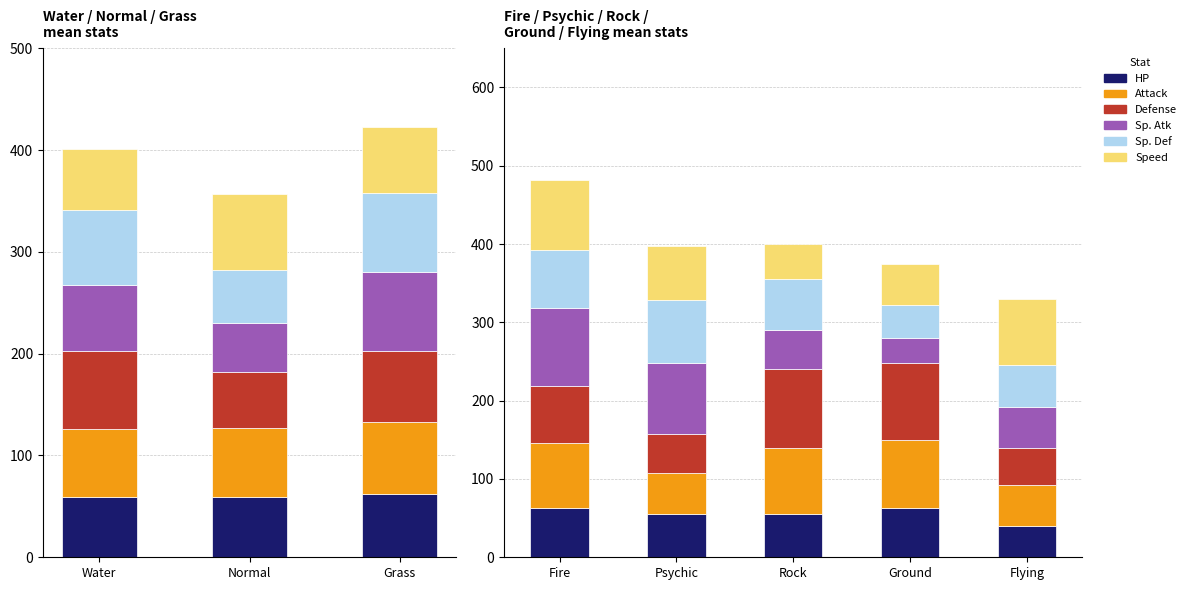

What is the maximum value shown in the chart?

100.0